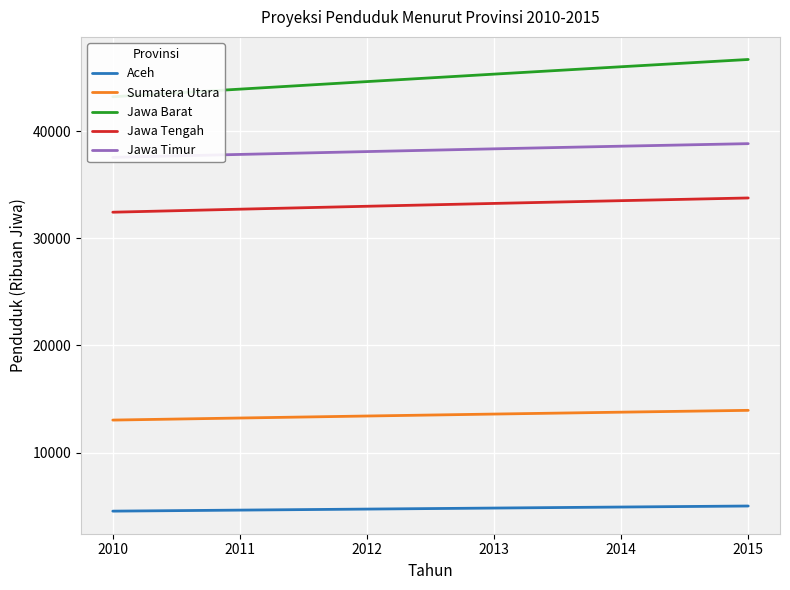

What is the sum of the Sumatera Utara values at 2014 and 2012?

27175.1